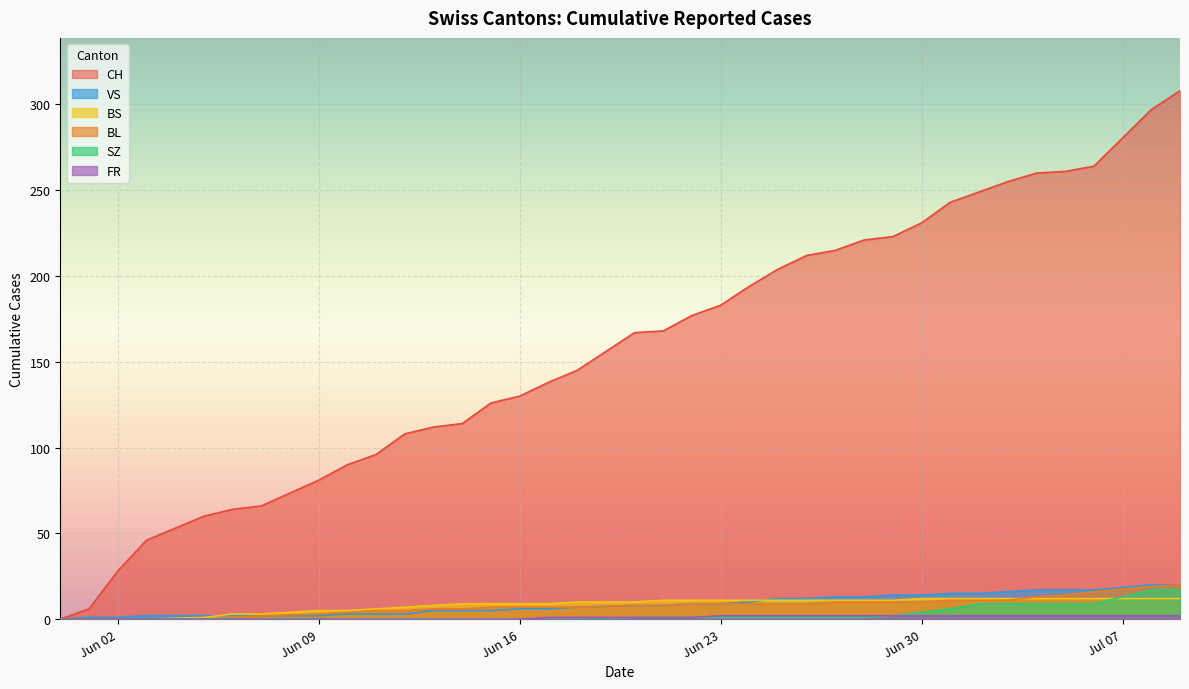

At how many categories does at least one series exceed 180?

16